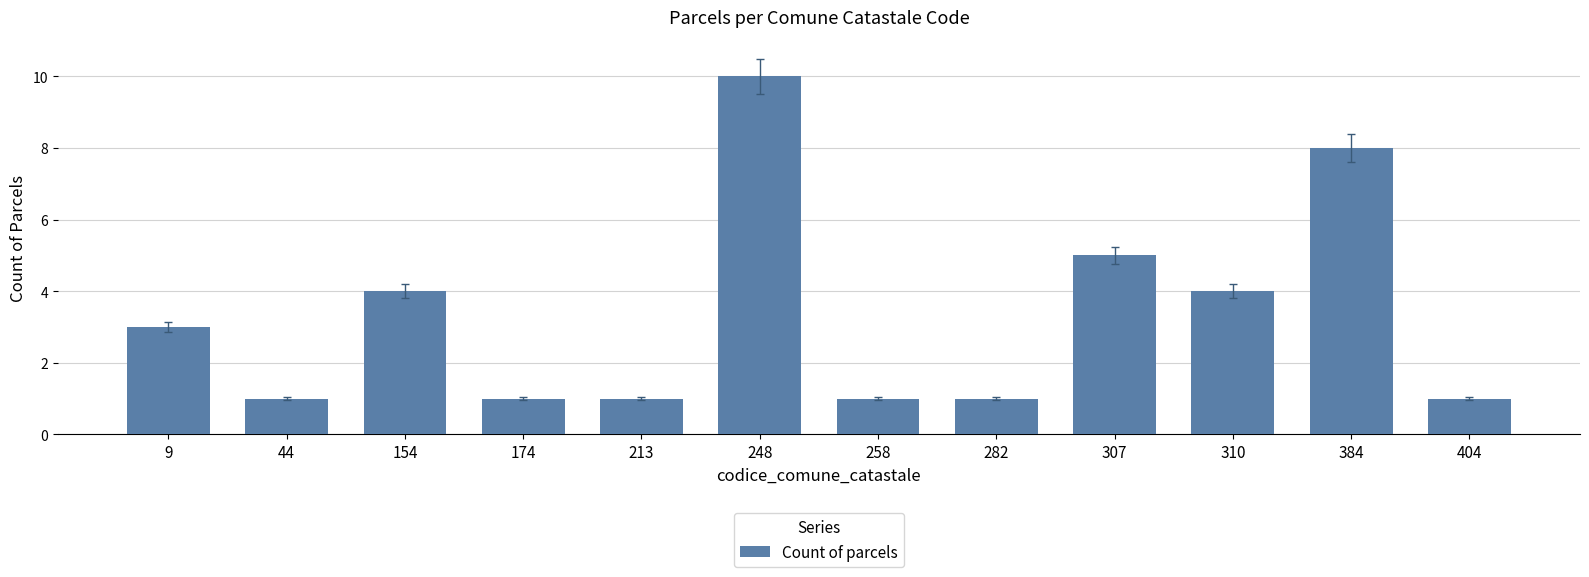

The value at 282 is 1. True or false?

True